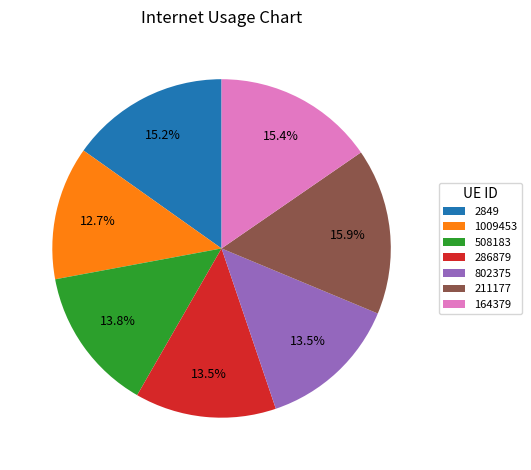

True or false: 2849 accounts for 3% of the total.

False